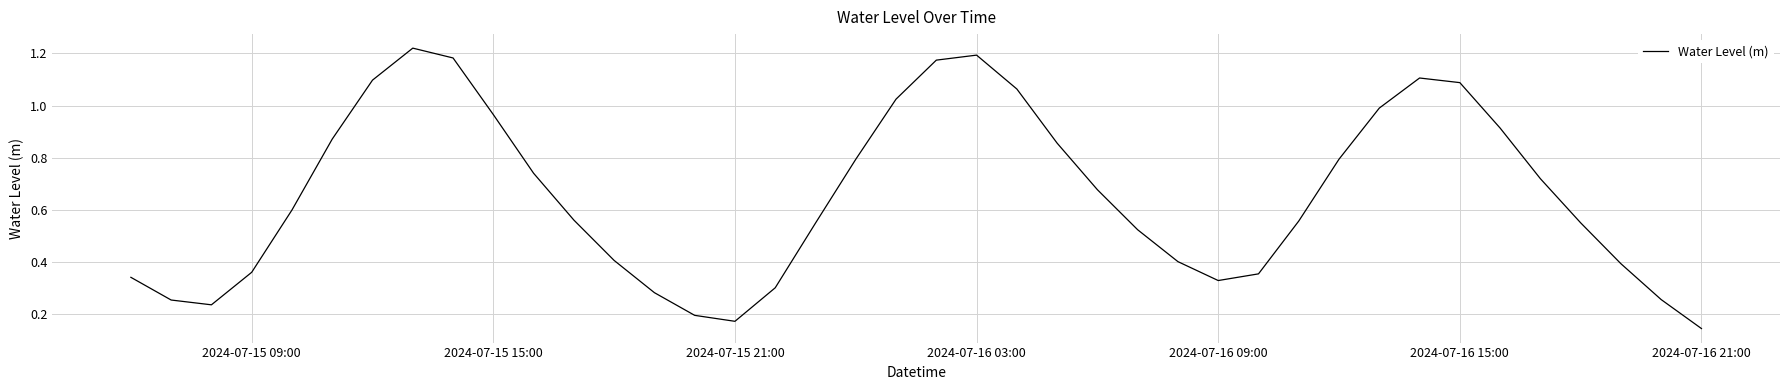

True or false: the data has more than 2 interior local peaks.

True